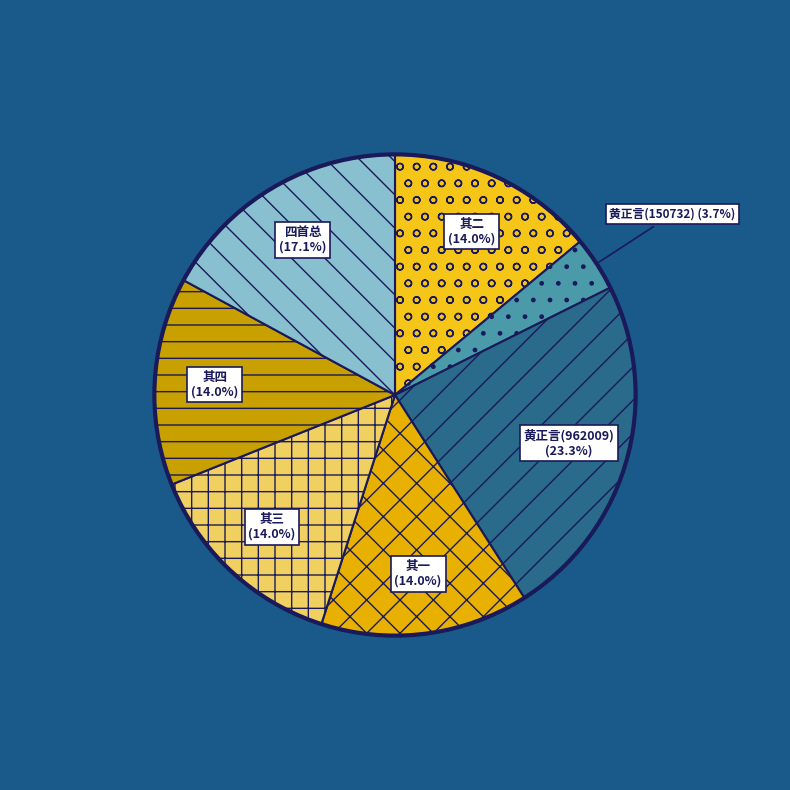

Count the number of slices in the pie.

7